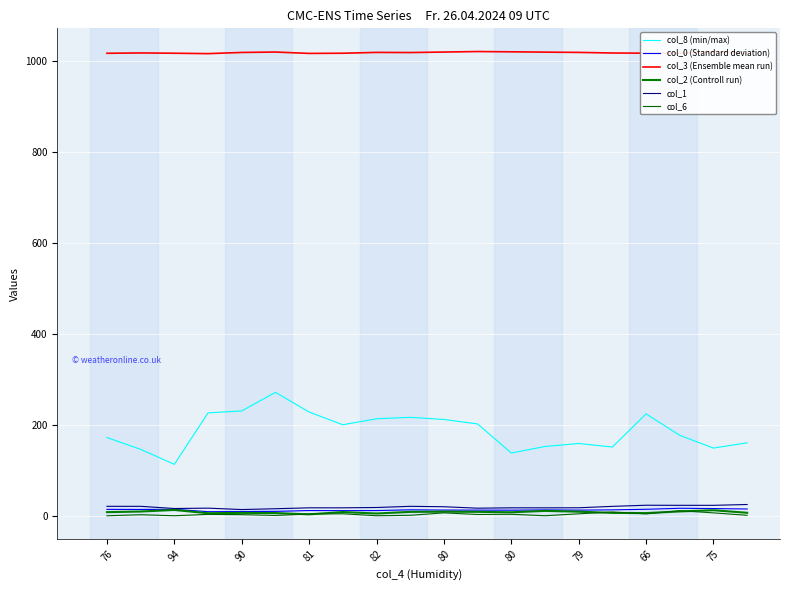

Rank the series by their maximum value, from highest to lowest.

col_3 (Ensemble mean run), col_8 (min/max), col_1, col_0 (Standard deviation), col_2 (Controll run), col_6